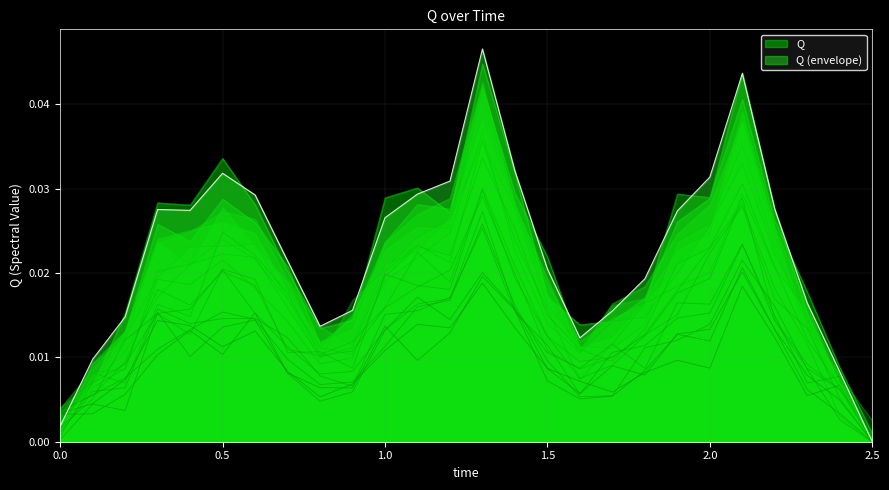

What position from the right is 2.1?

5